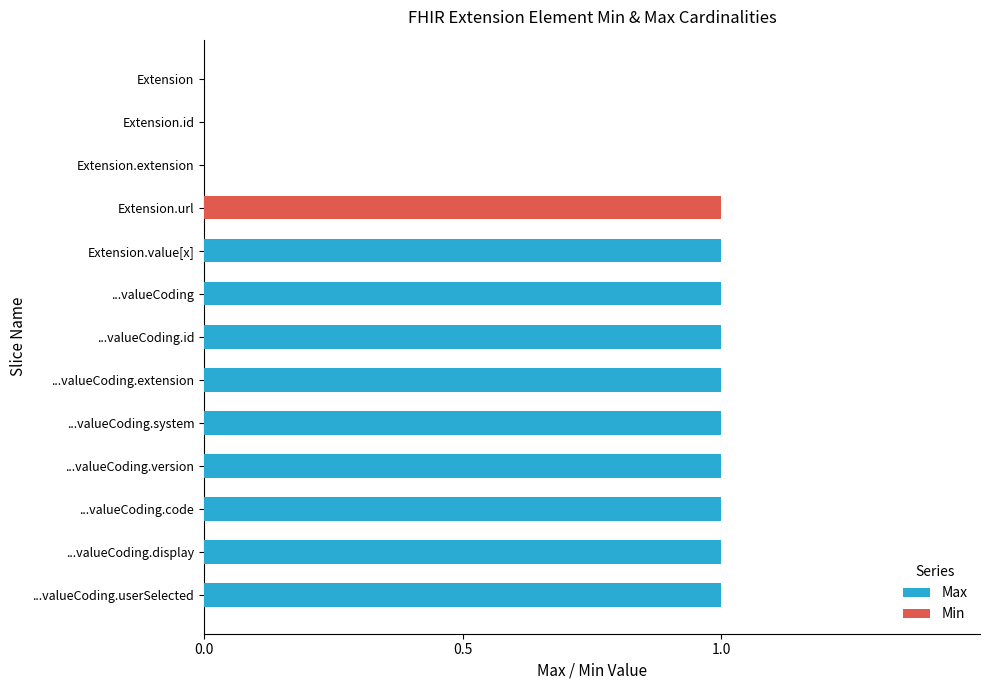

How many positive values does the Min series have?

1